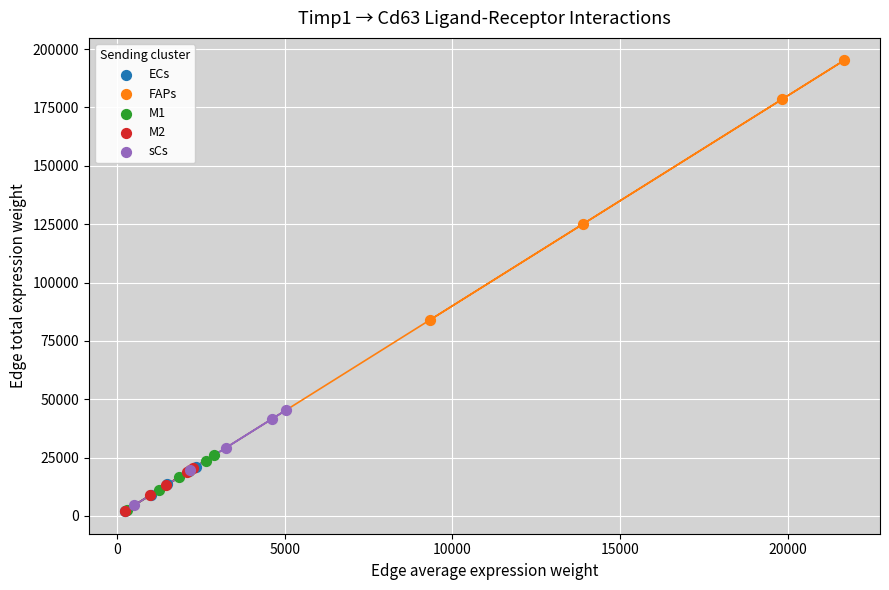

What are all the series names shown in the legend?

ECs, FAPs, M1, M2, sCs